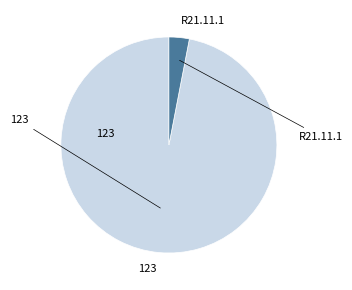

Is there any slice that represents more than half of the pie?

Yes